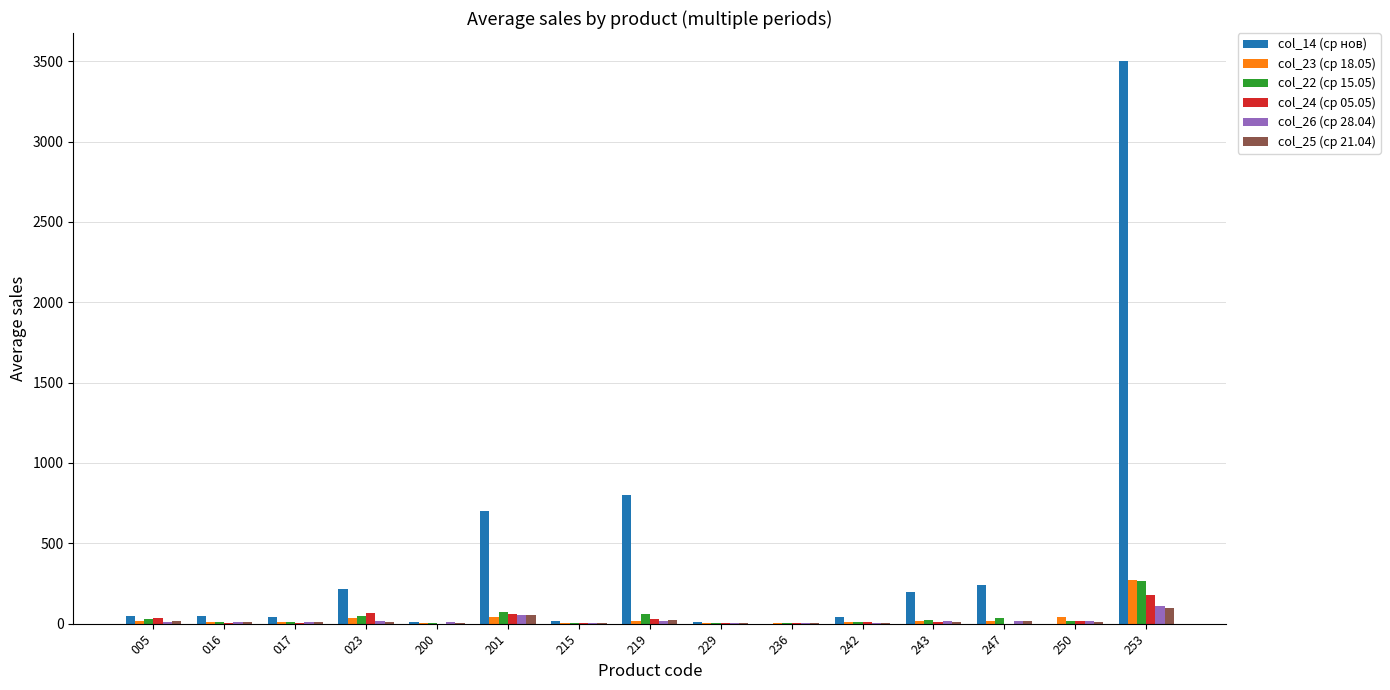

The value of col_22 (ср 15.05) at 016 is 9.5. True or false?

True